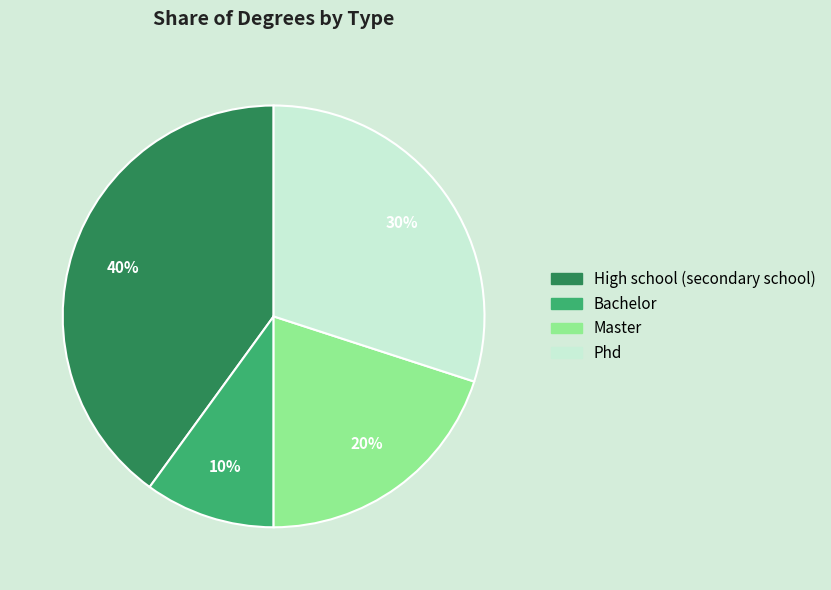

Do Master and Bachelor together represent more than half of the pie?

No